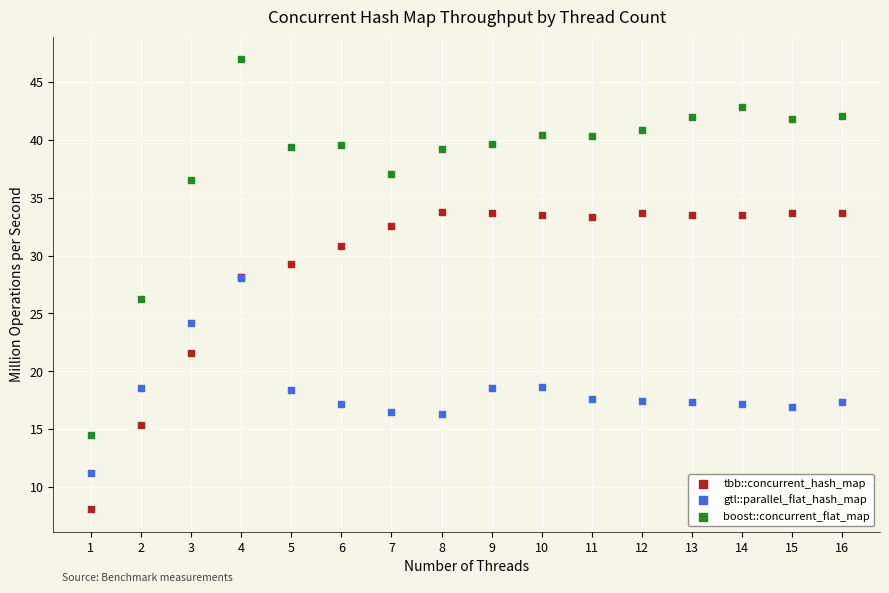

Which series has the largest Y range (max minus min)?

boost::concurrent_flat_map